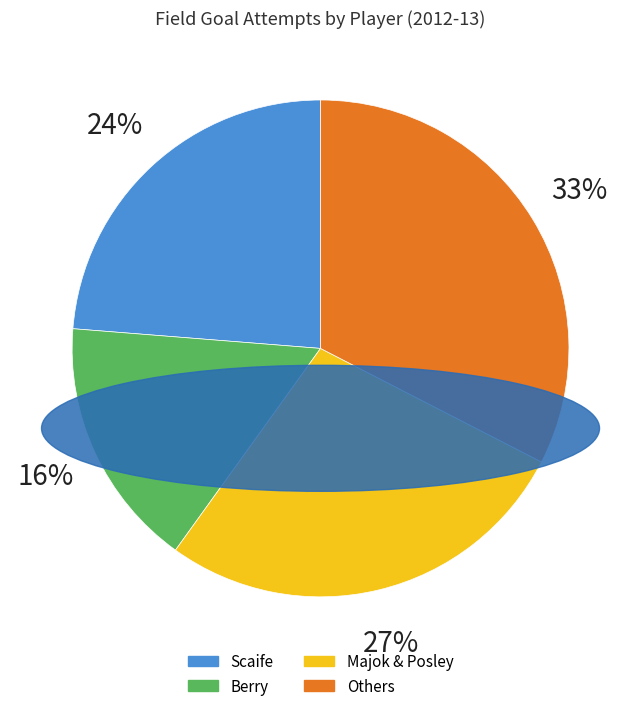

Rank the categories by value from highest to lowest.

Others, Majok & Posley, Scaife, Berry